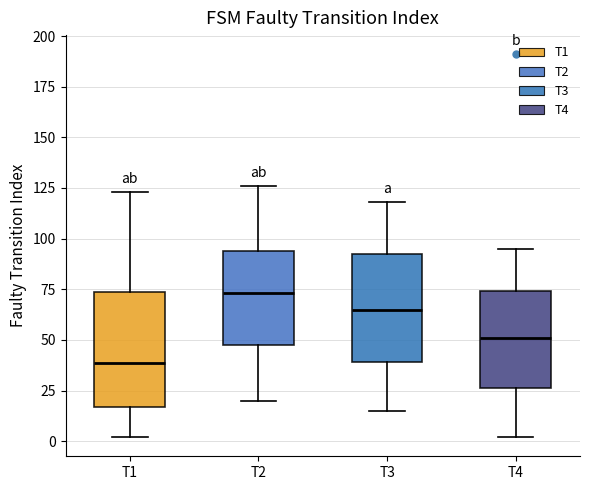

Reading left to right, read every box against the y-axis: the position of its median line, the range the box covers, and the ends of its whiskers. The values are not printed on the chart, so give them approximately, as read against the axis.

T1: median 40, box 15 to 75, whiskers 0 to 125
T2: median 75, box 45 to 95, whiskers 20 to 125
T3: median 65, box 40 to 95, whiskers 15 to 120
T4: median 50, box 25 to 75, whiskers 0 to 95